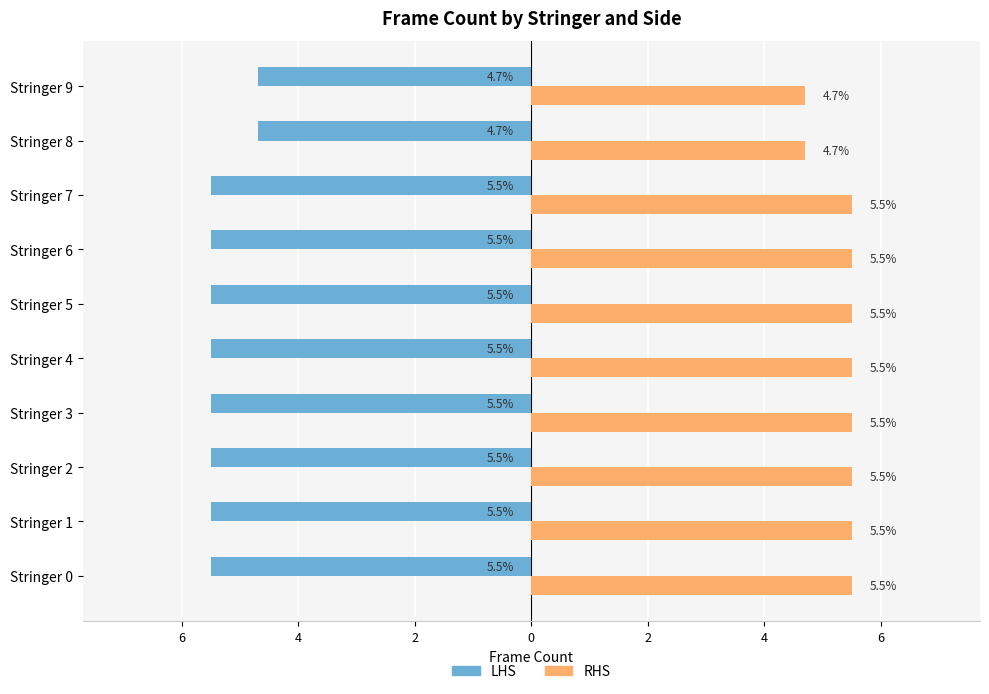

Reading right to left, list all the values displayed in this chart.

LHS: -4.7	-4.7	-5.5	-5.5	-5.5	-5.5	-5.5	-5.5	-5.5	-5.5
RHS: 4.7	4.7	5.5	5.5	5.5	5.5	5.5	5.5	5.5	5.5